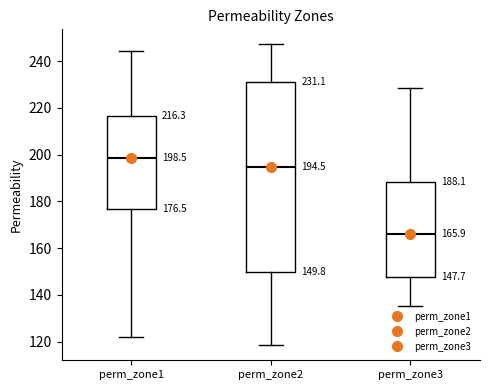

Which box's median line is the lowest?

perm_zone3